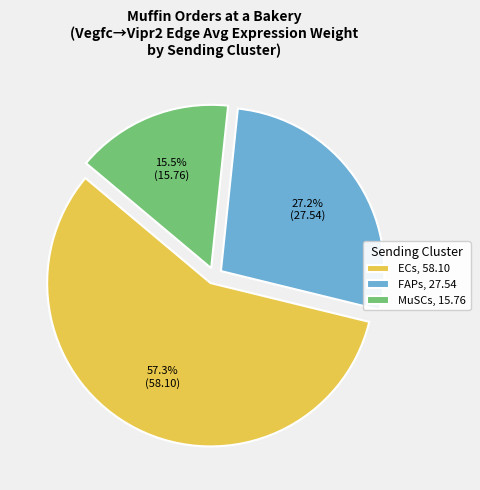

Does ECs, 58.10 account for over 50% of the chart?

Yes